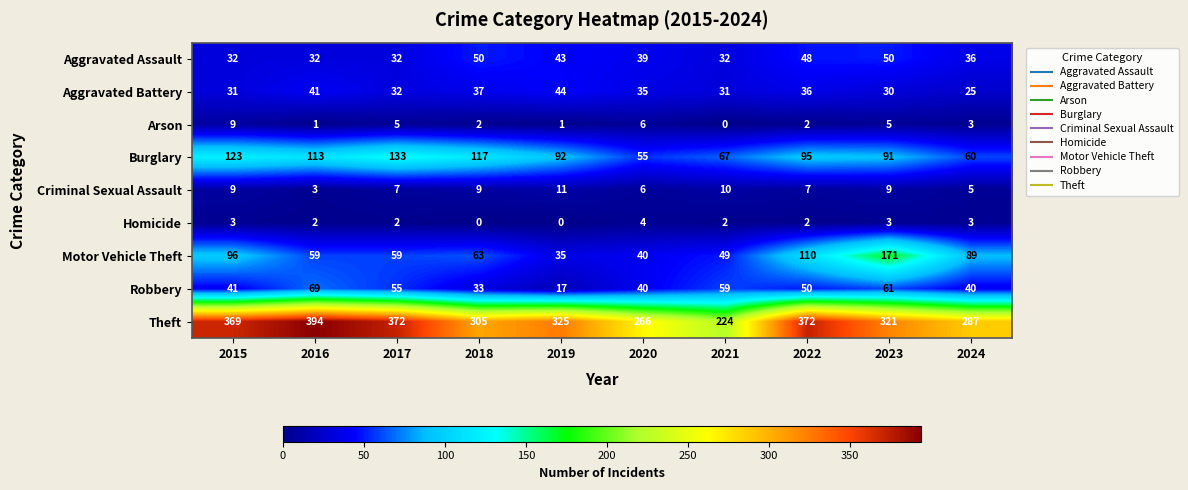

At which label is Burglary closest to 94?

2022